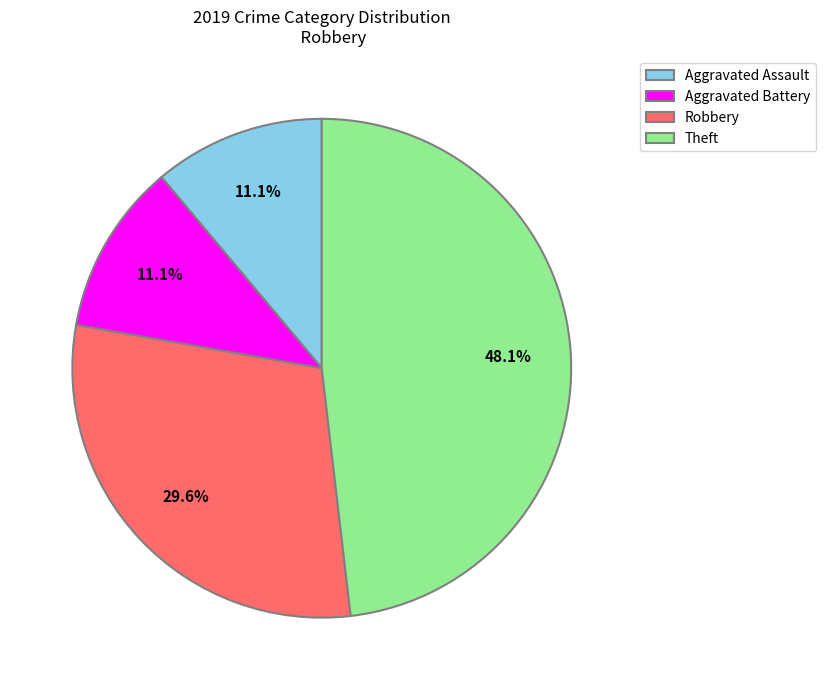

Which slice is the largest?

Theft